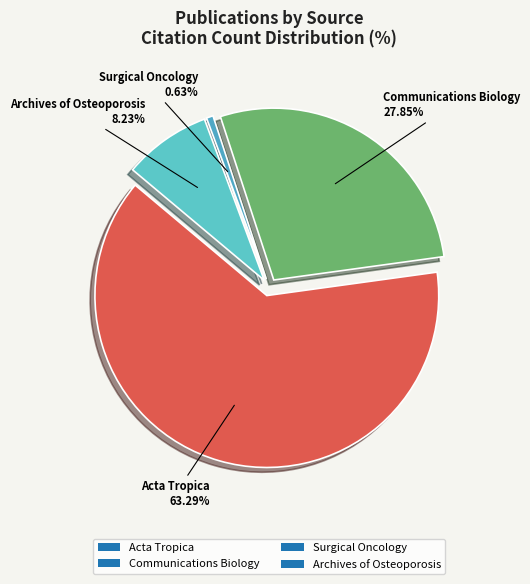

Does any single category account for the majority?

Yes